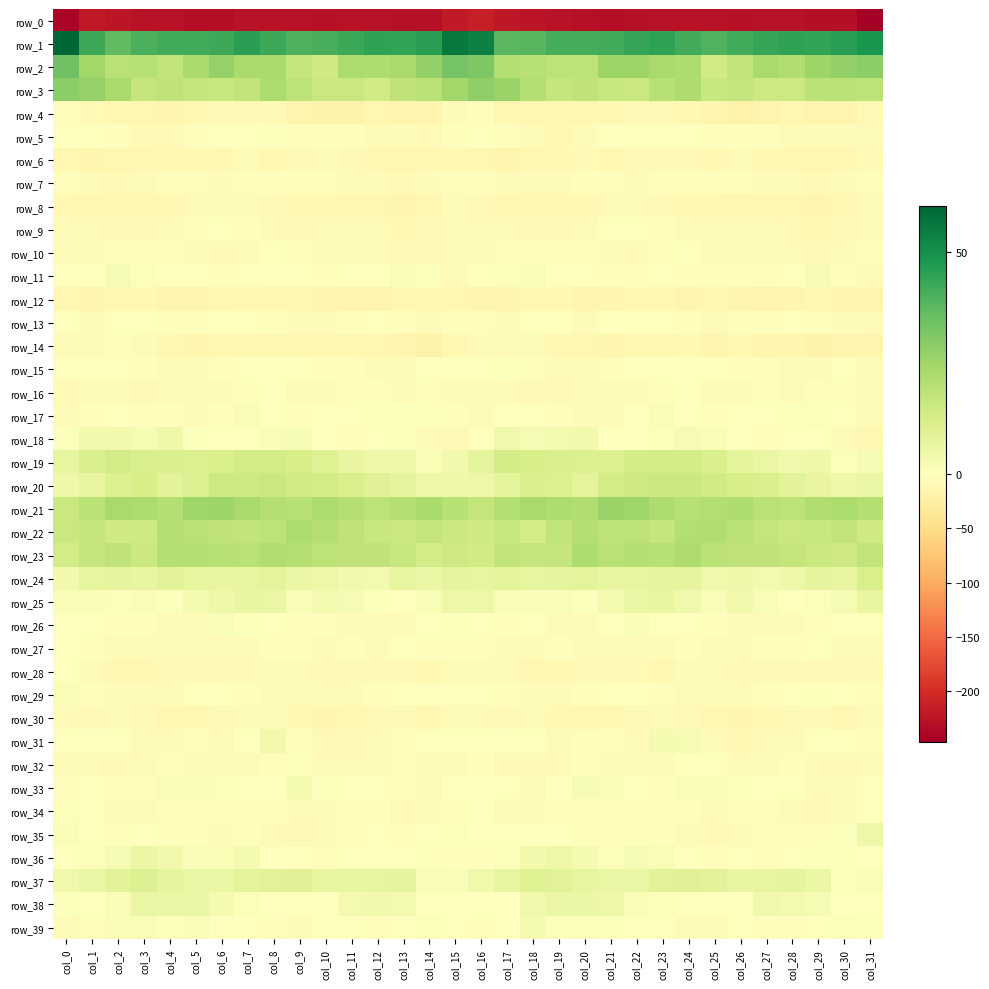

What is the lowest value of the row_31 series?

-10.2